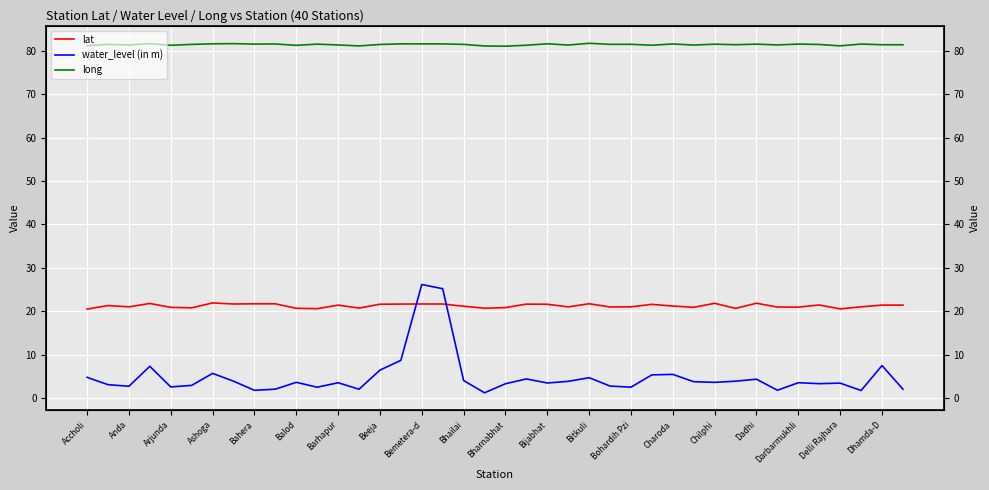

The long series shows 81.5 at Charoda. True or false?

True